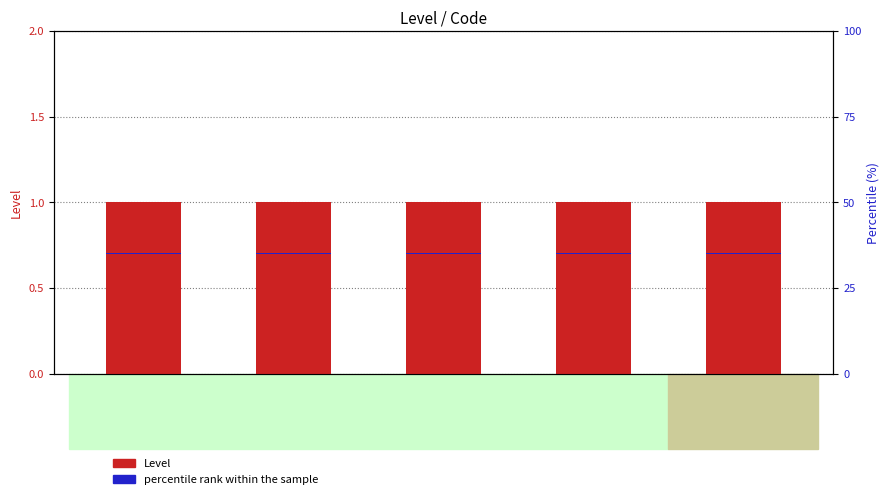

Is it true that percentile rank within the sample equals 0.0 at FQ02?

False